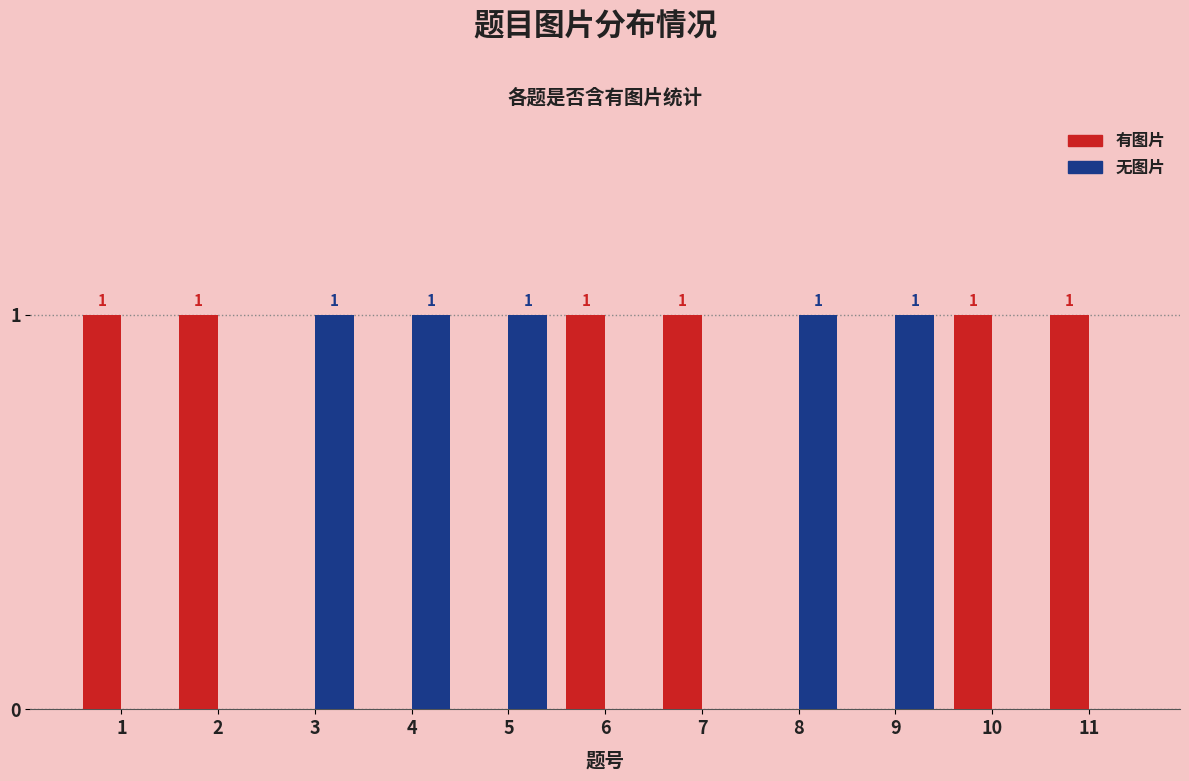

Which series has the largest total across all categories?

有图片